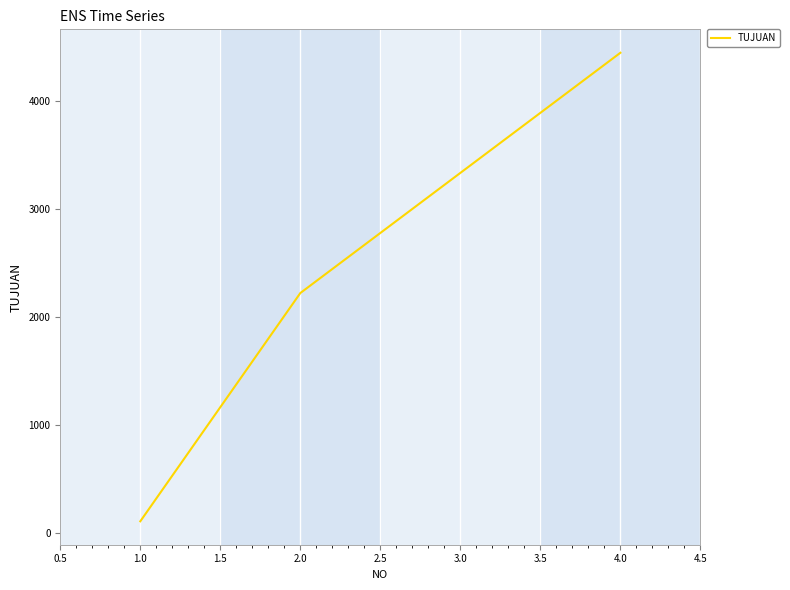

Which category has the lowest value across all series?

1.0